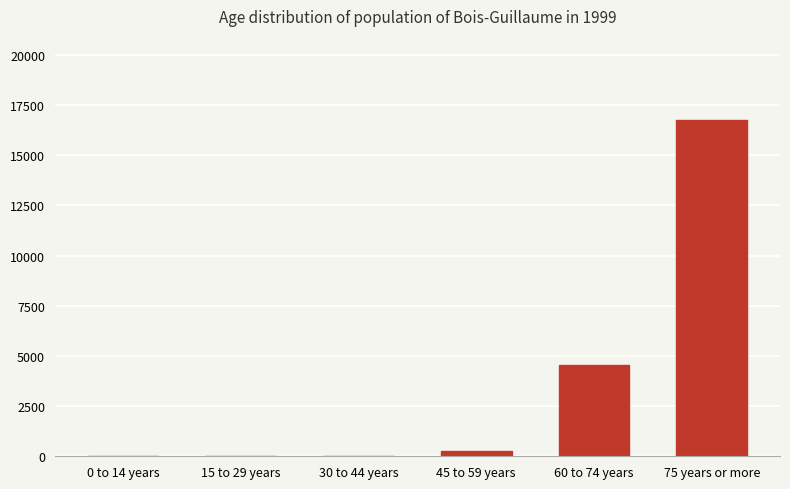

What is the sum of the values at 60 to 74 years and 75 years or more?

21319.8